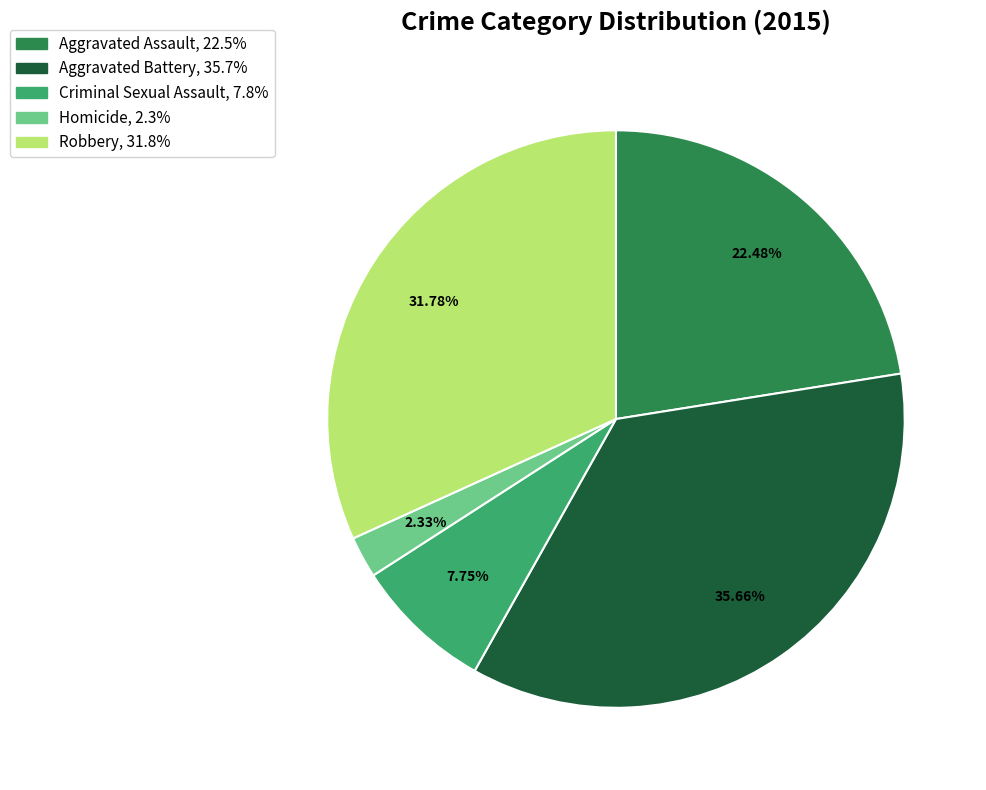

True or false: Aggravated Assault accounts for 22% of the total.

True